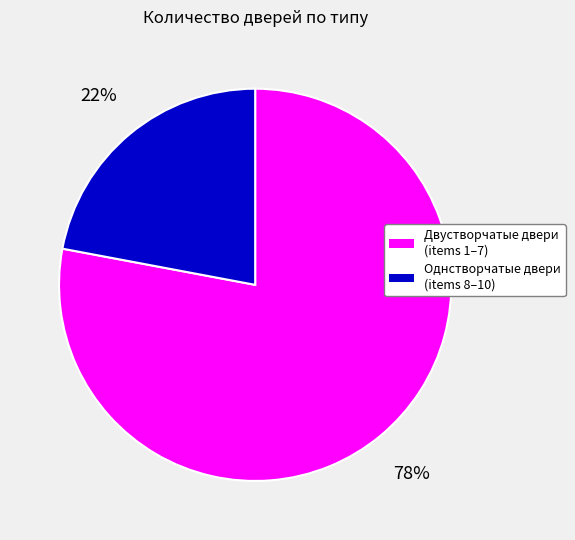

To the nearest percent, what is the average slice percentage?

50%